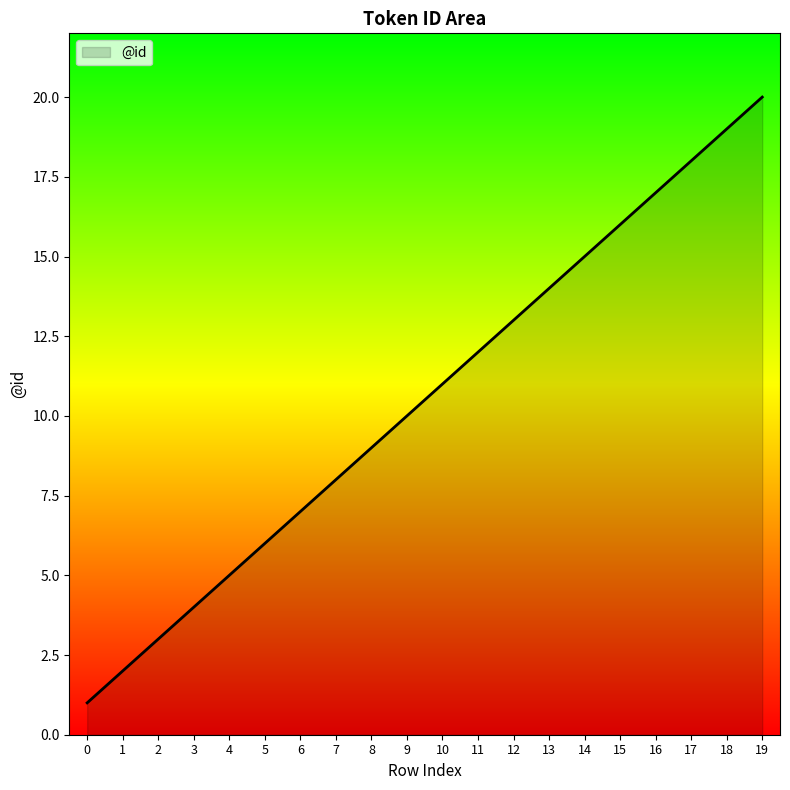

What is the ratio of the value at 18 to the value at 7?

2.4